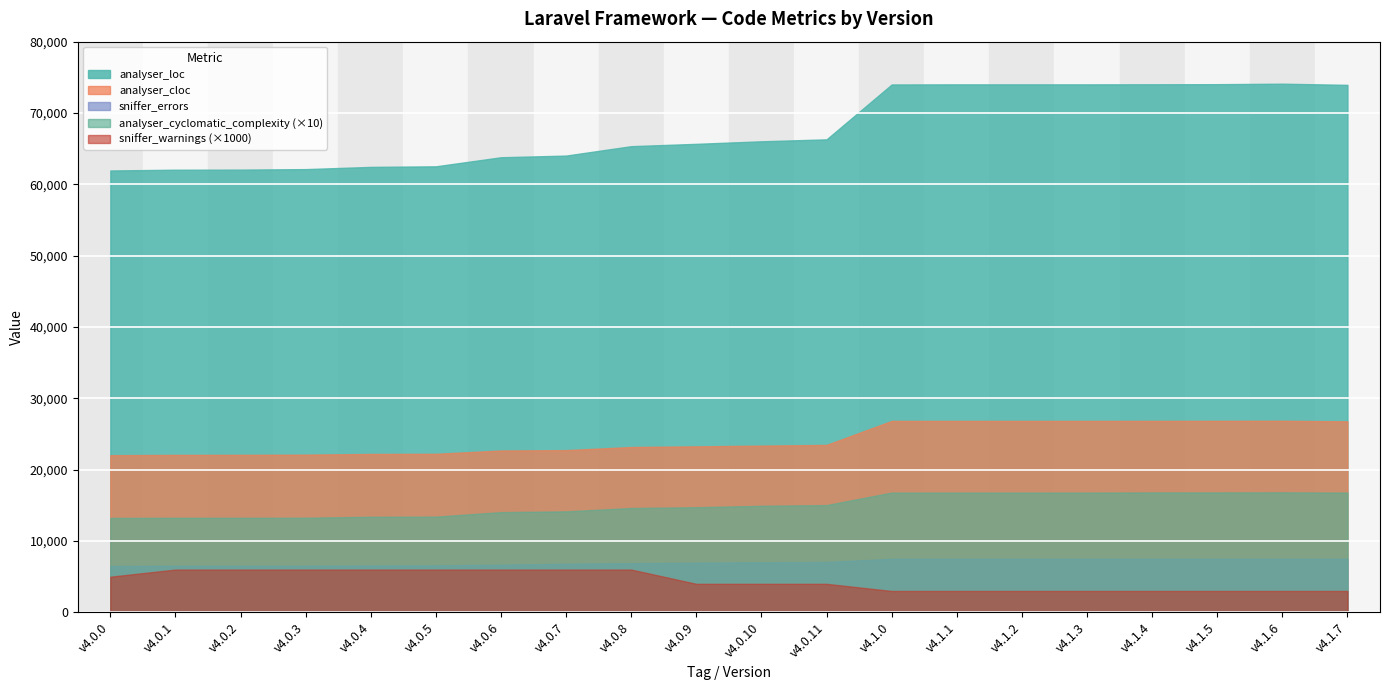

What is the value of the analyser_cloc point at the 5th from the left?

22206